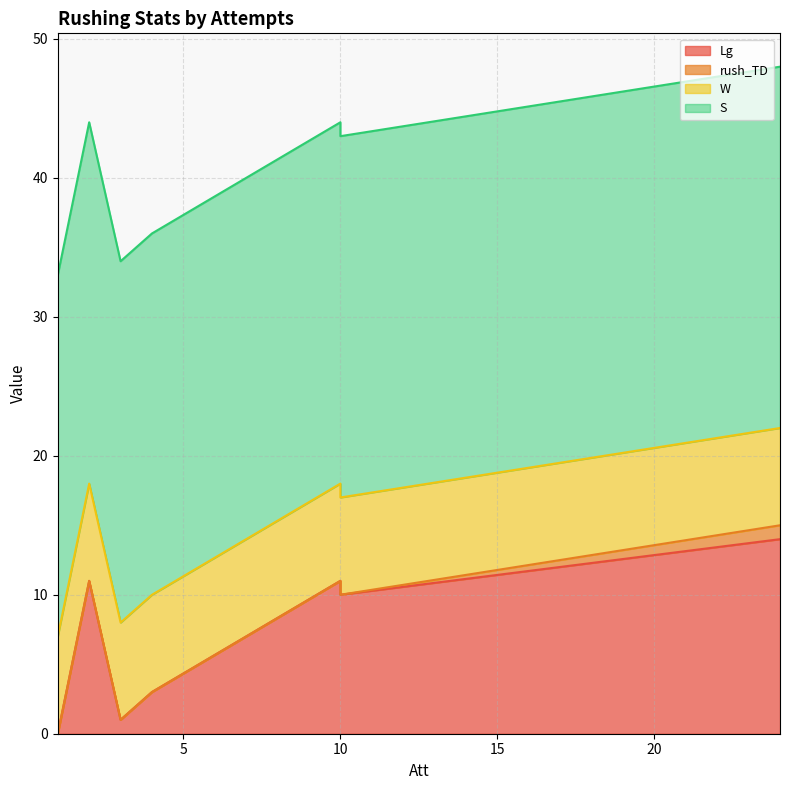

What is the sum of all S values?

182